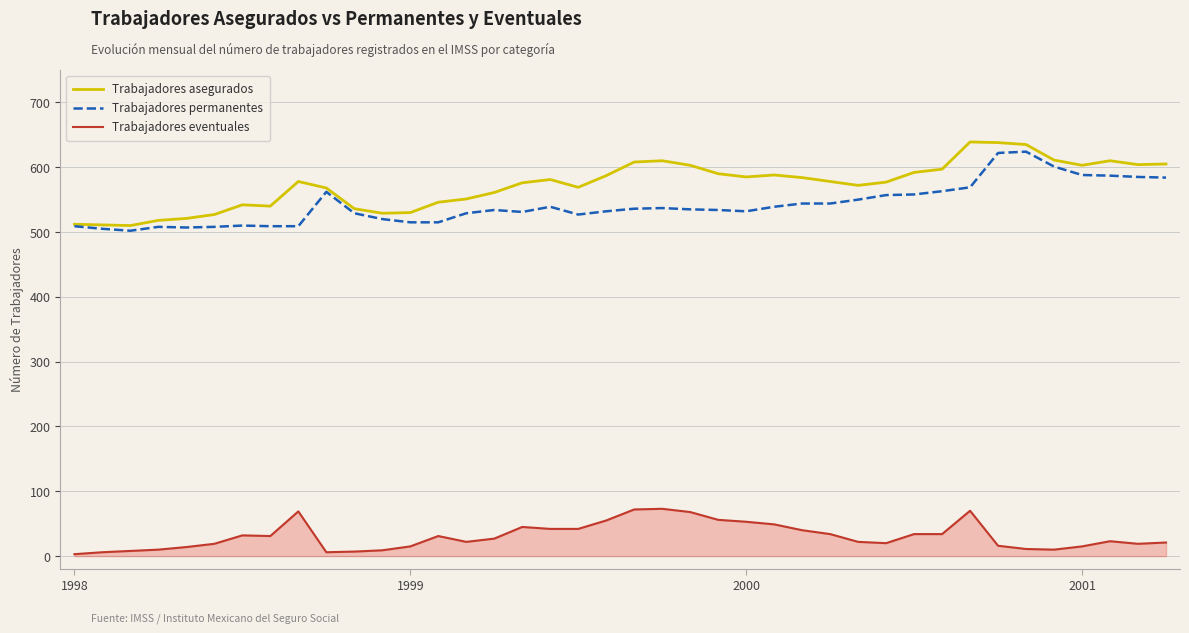

Which series has the largest total across all categories?

Trabajadores asegurados